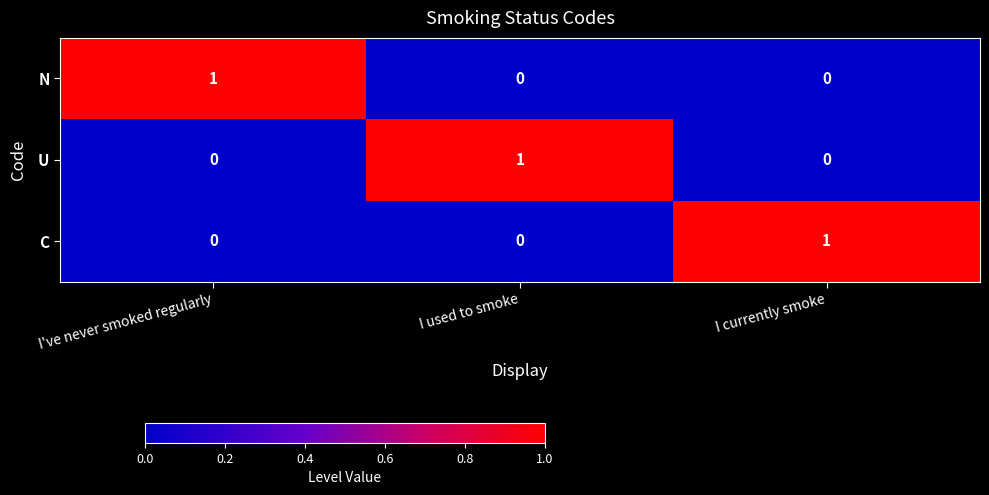

How many C values are between 0 and 1?

3